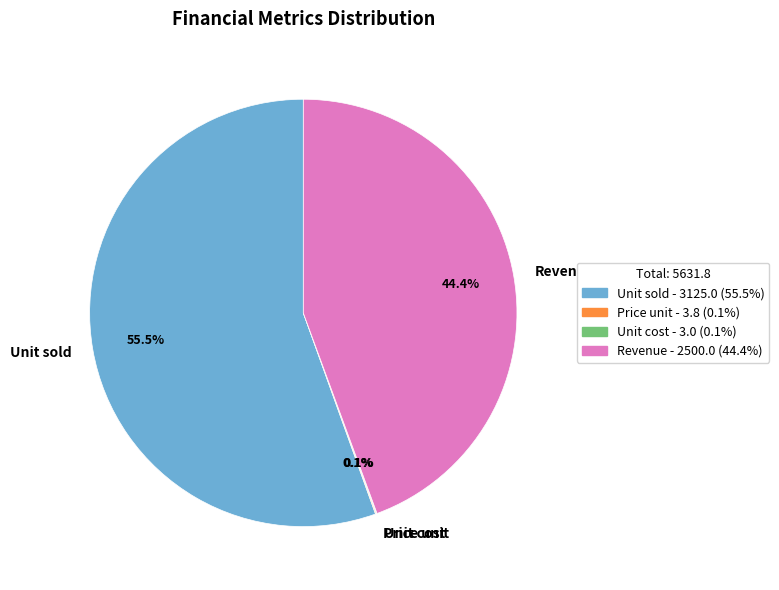

What is the largest slice in the pie chart?

Unit sold